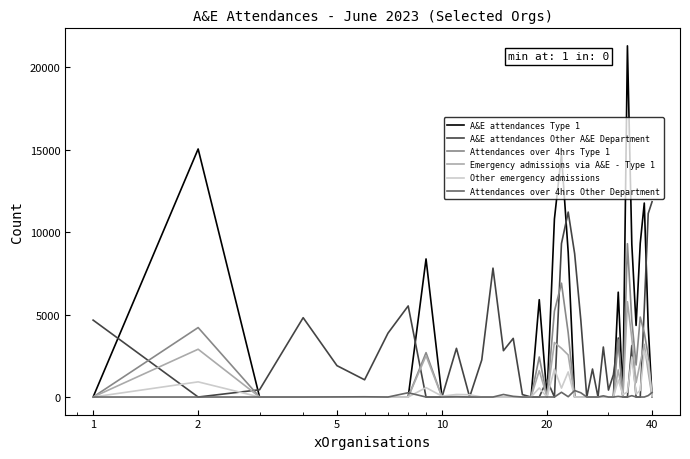

List the series in order of their peak value, highest first.

A&E attendances Type 1, A&E attendances Other A&E Department, Attendances over 4hrs Type 1, Emergency admissions via A&E - Type 1, Other emergency admissions, Attendances over 4hrs Other Department